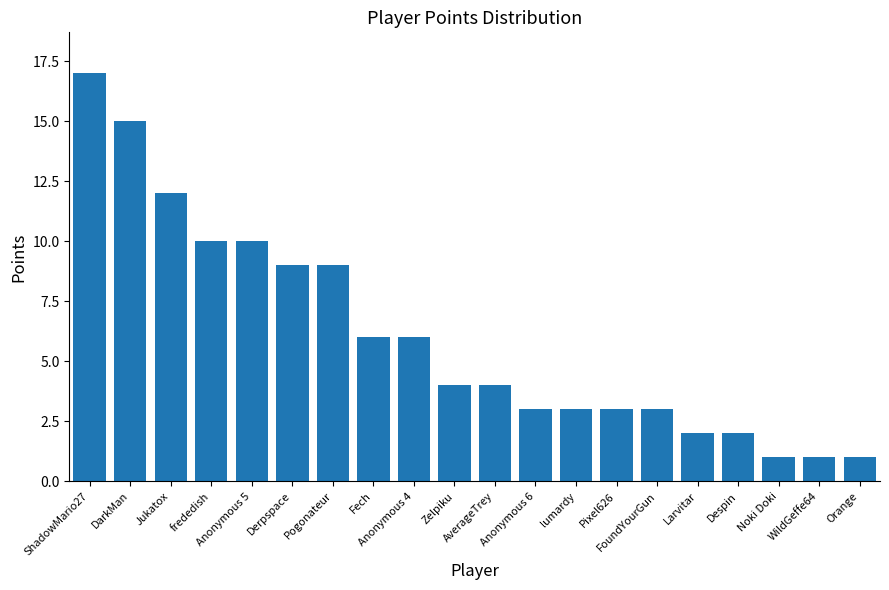

How many categories are shown in the chart?

20